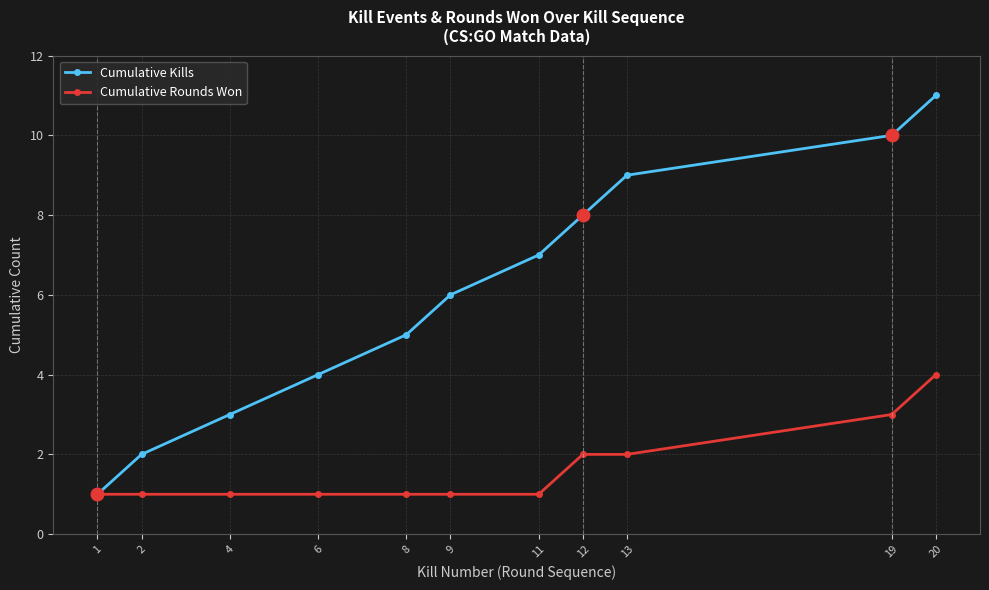

Reading left to right, list all the values displayed in this chart.

Cumulative Kills: 1=1	2=2	4=3	6=4	8=5	9=6	11=7	12=8	13=9	19=10	20=11
Cumulative Rounds Won: 1=1	2=1	4=1	6=1	8=1	9=1	11=1	12=2	13=2	19=3	20=4